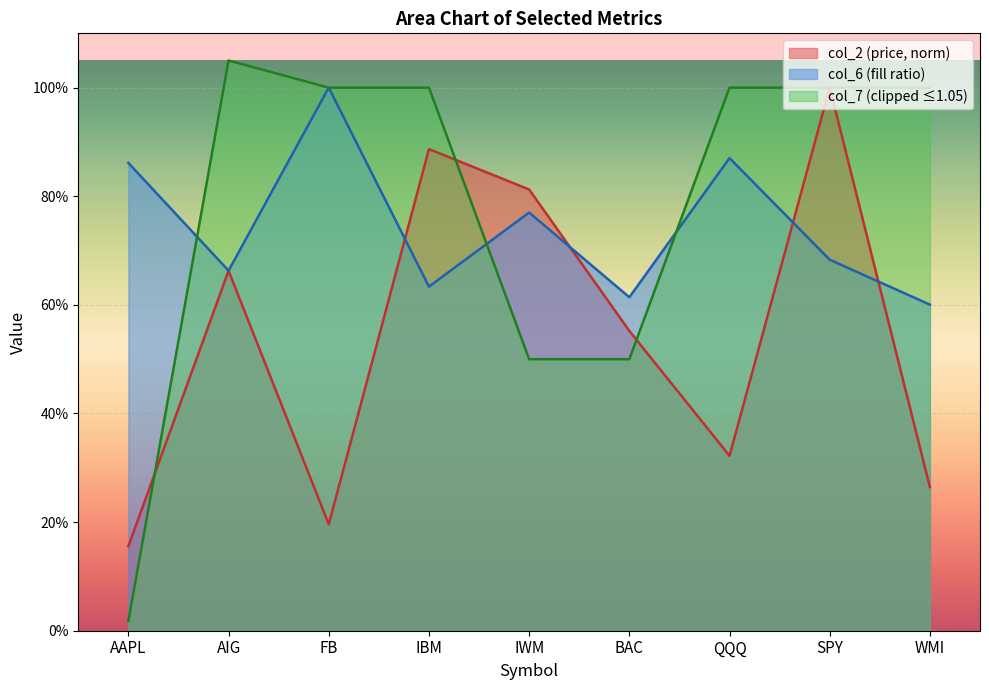

The col_2 series shows 0.2 at FB. True or false?

True